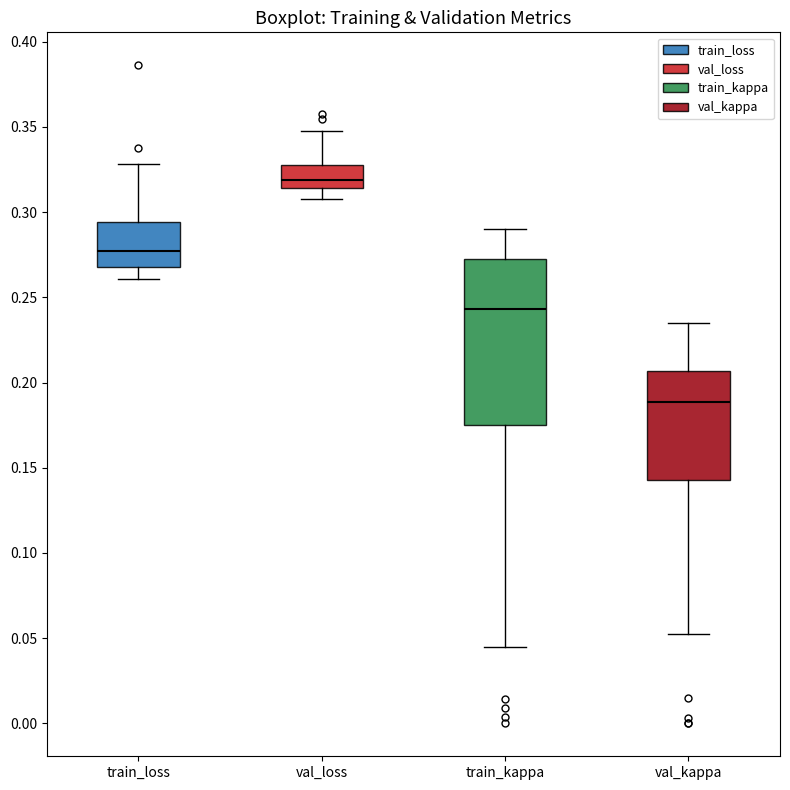

Where does the upper whisker of the box for val_kappa end on the y-axis? The values are not printed on the chart, so give them approximately, as read against the axis.

0.235